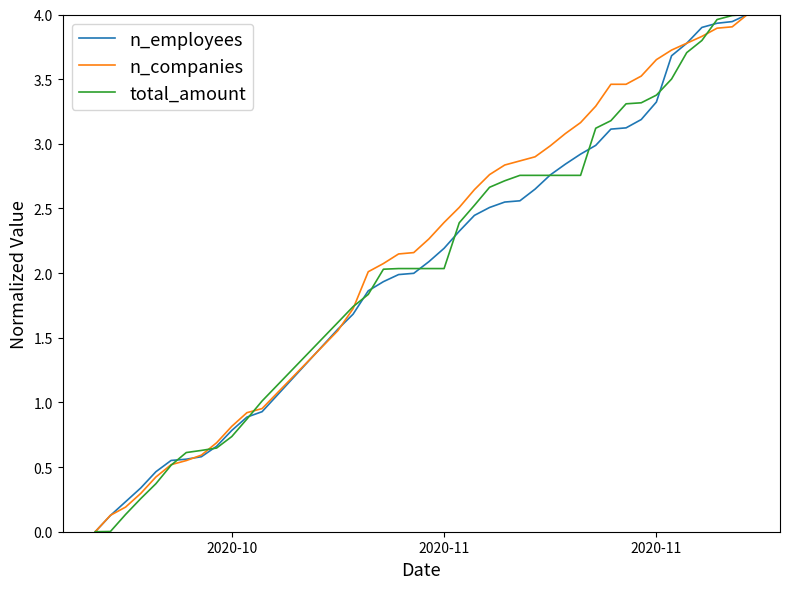

What is the maximum value for n_employees?

4.0